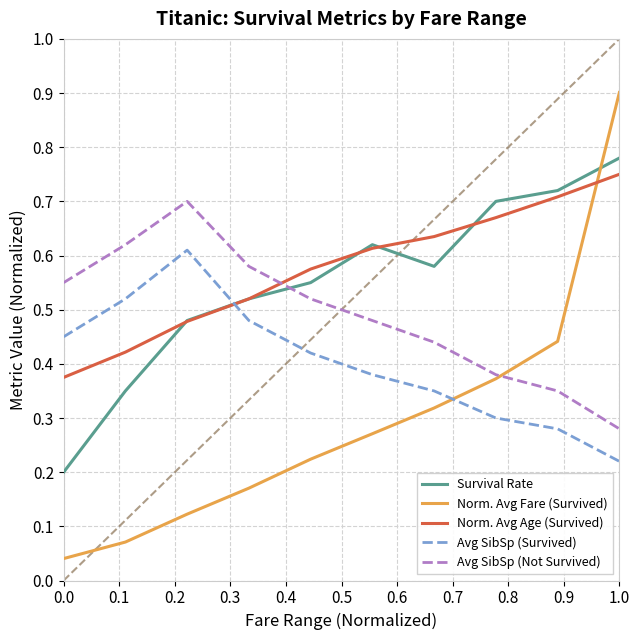

Does the chart display data point markers on the line(s)?

No